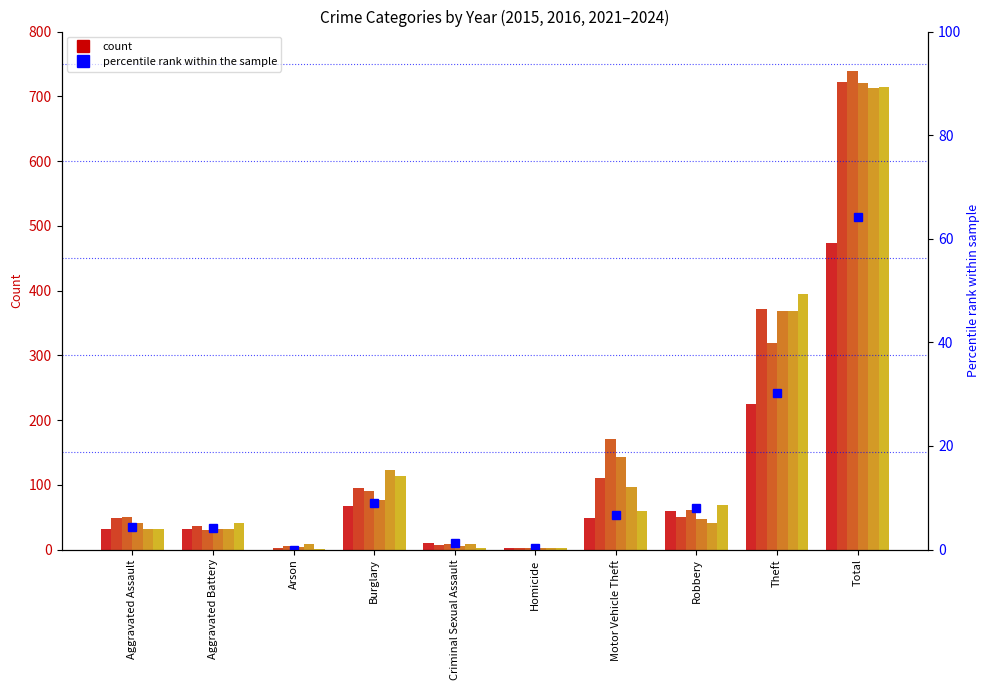

What is the minimum value for 2015?

3